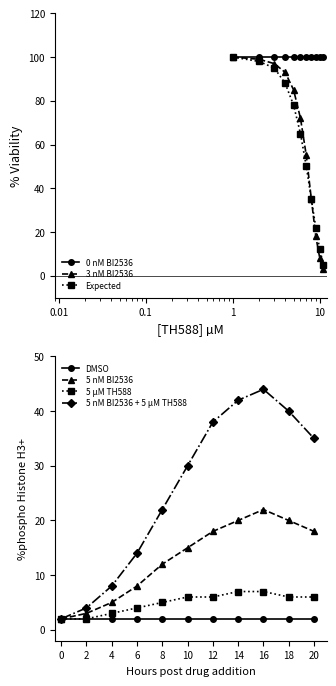

What is the highest value of the 0 nM BI2536 series?

100